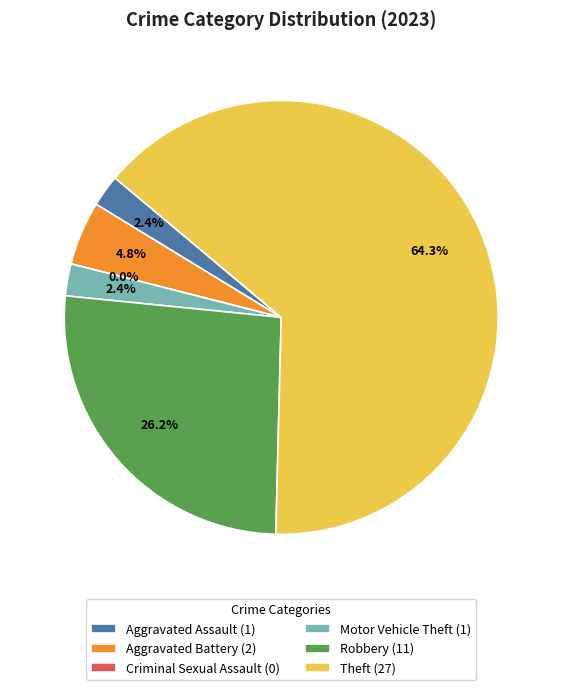

To the nearest percent, what percentage of the pie is Aggravated Assault?

2%